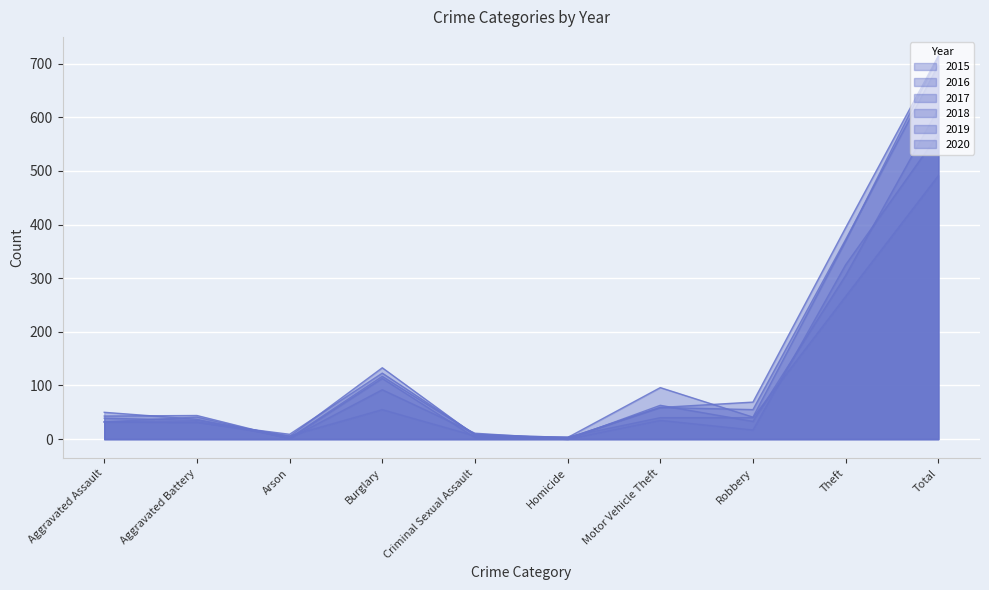

Which series changed the most between Aggravated Assault and Arson?

2018